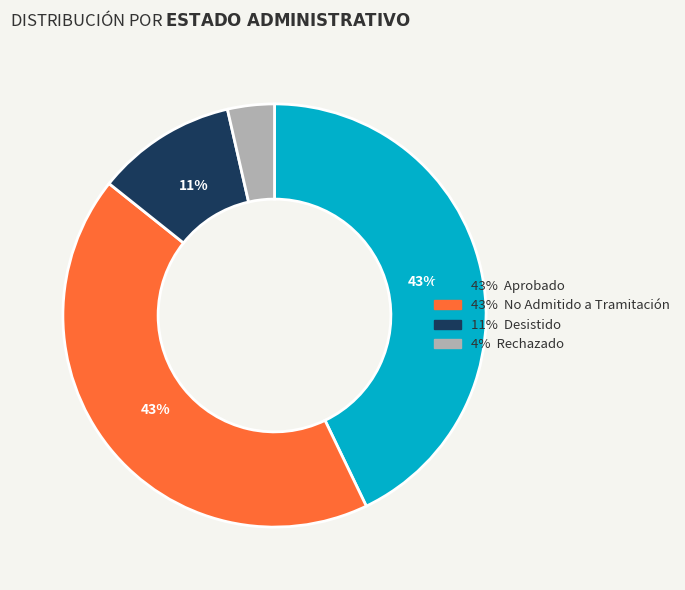

Does any single category account for the majority?

No